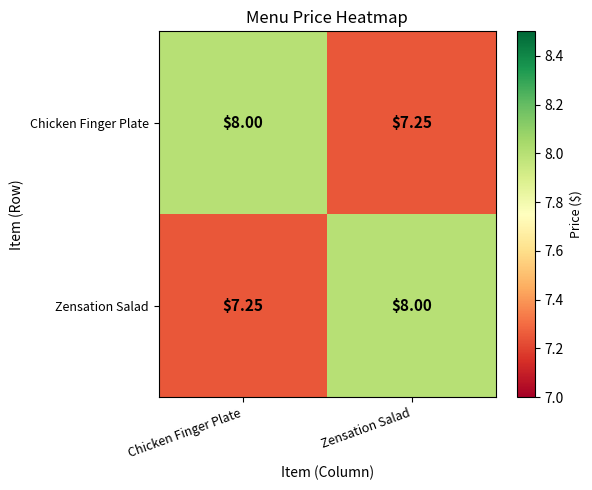

Which category has the highest value in the Zensation Salad series?

Zensation Salad